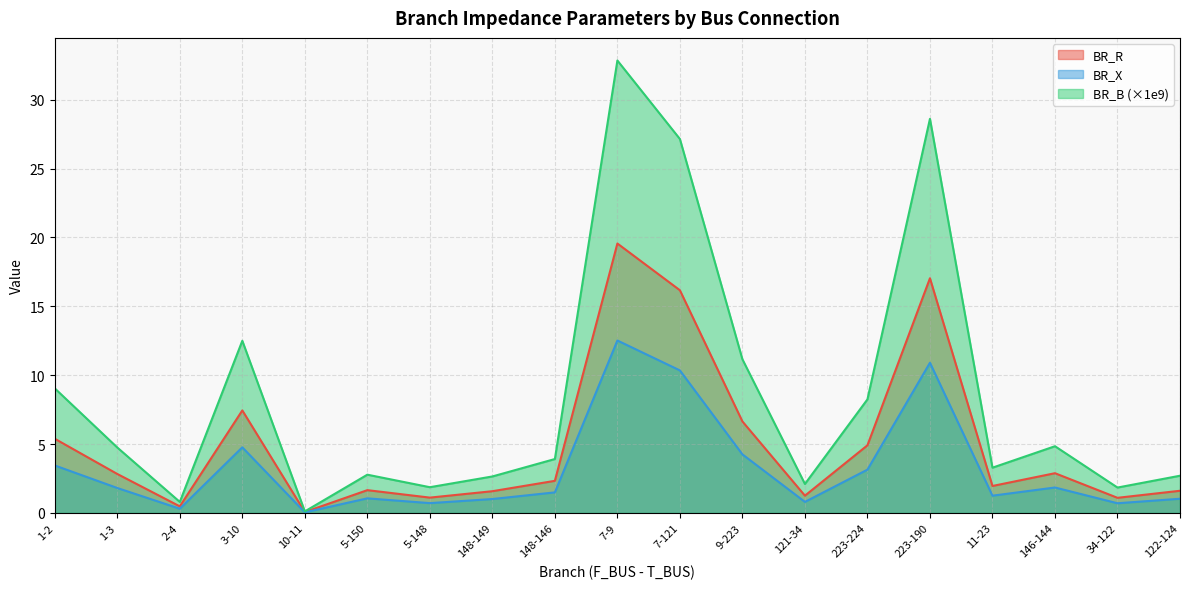

True or false: BR_X has a value of 3.7 at 122-124.

False